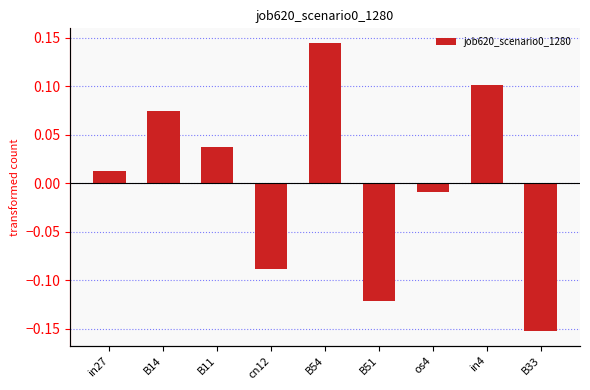

What is the label of the 8th bar from the left?

in4